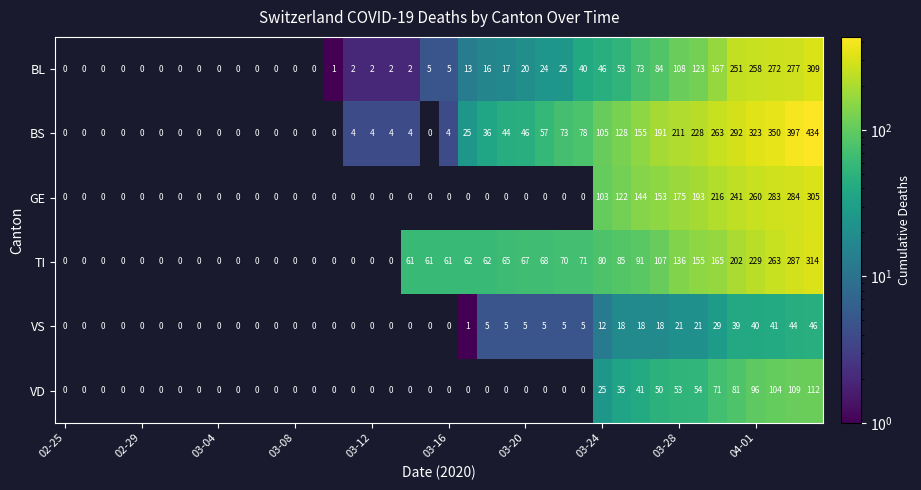

The TI series shows 136 at 03-28. True or false?

True